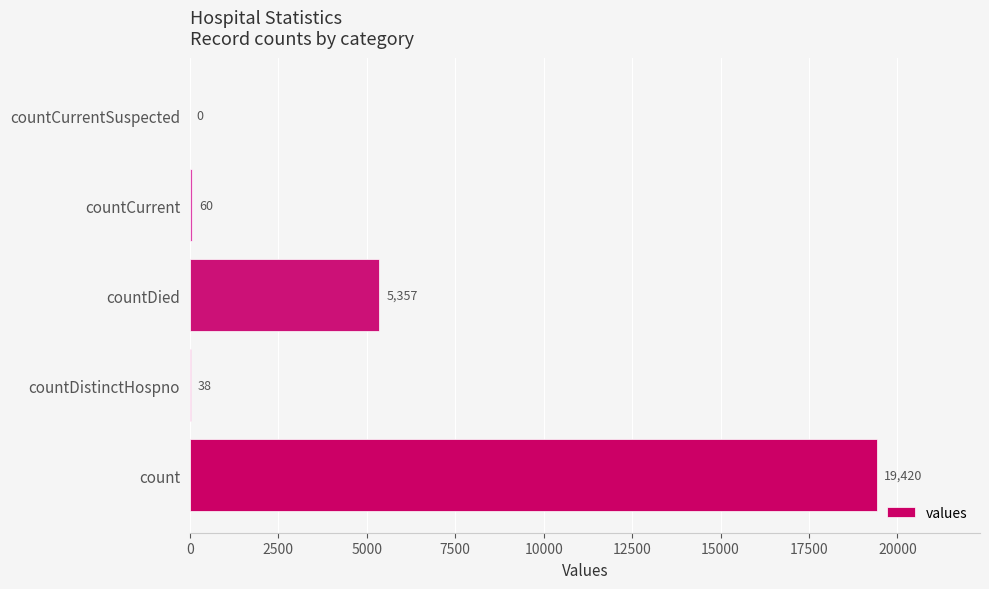

The value at countDied is 5357. True or false?

True